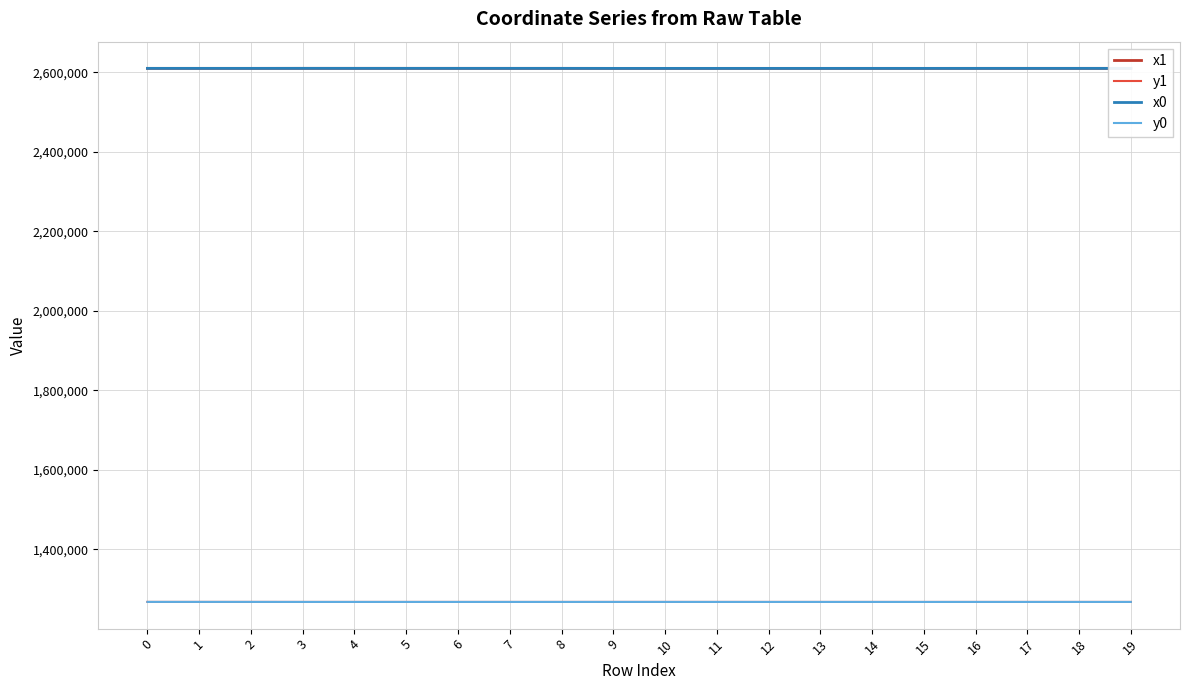

What is the difference between the highest and lowest values at 6?

1342570.1